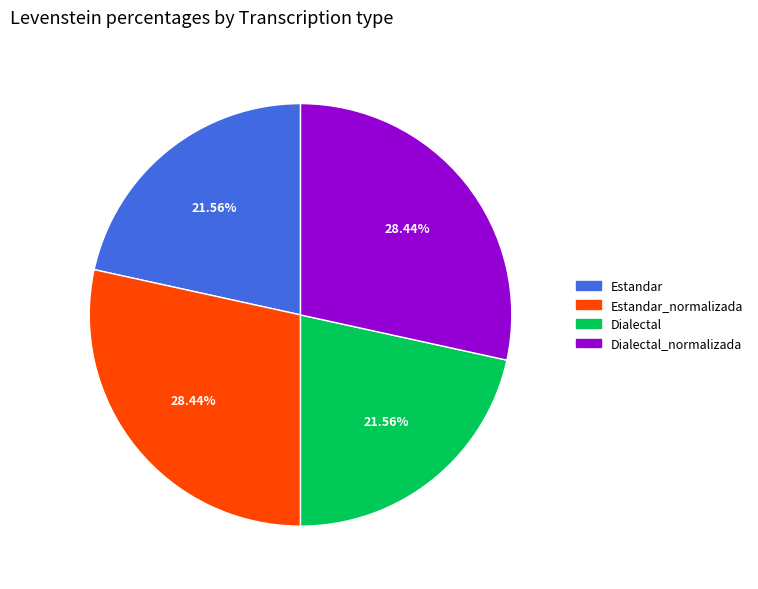

Is it true that Dialectal is 34% of the pie?

False